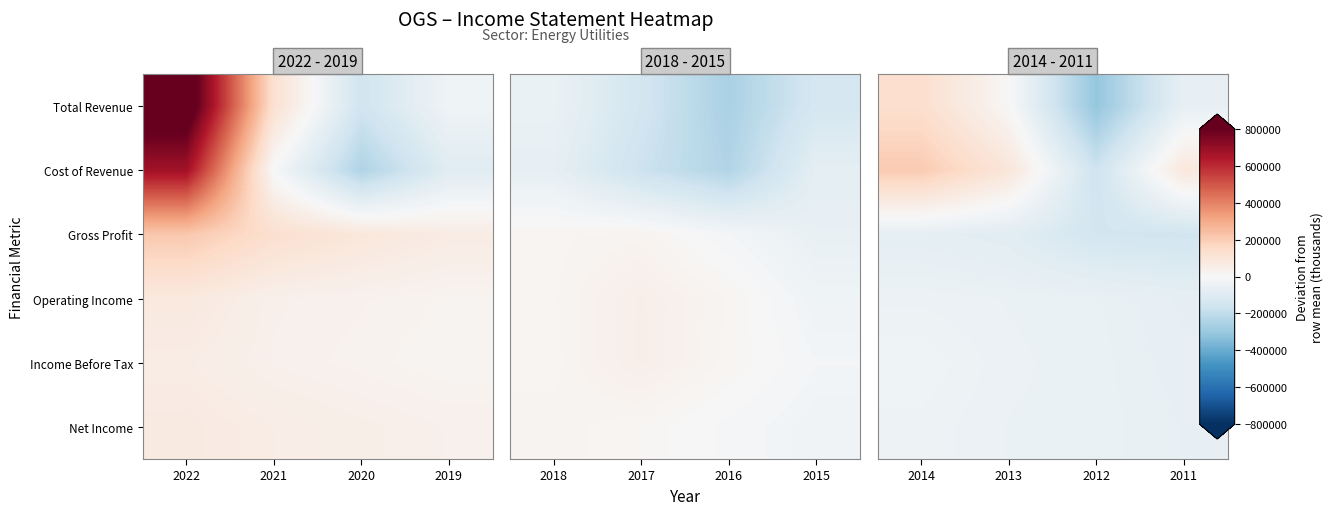

Which category has the highest value across all series?

2014